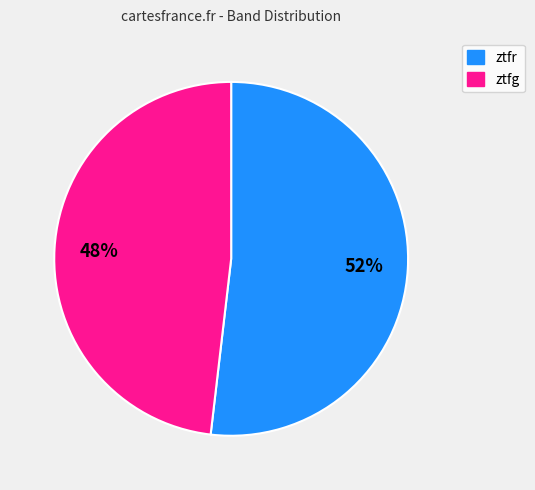

Is ztfg the majority of the pie?

No